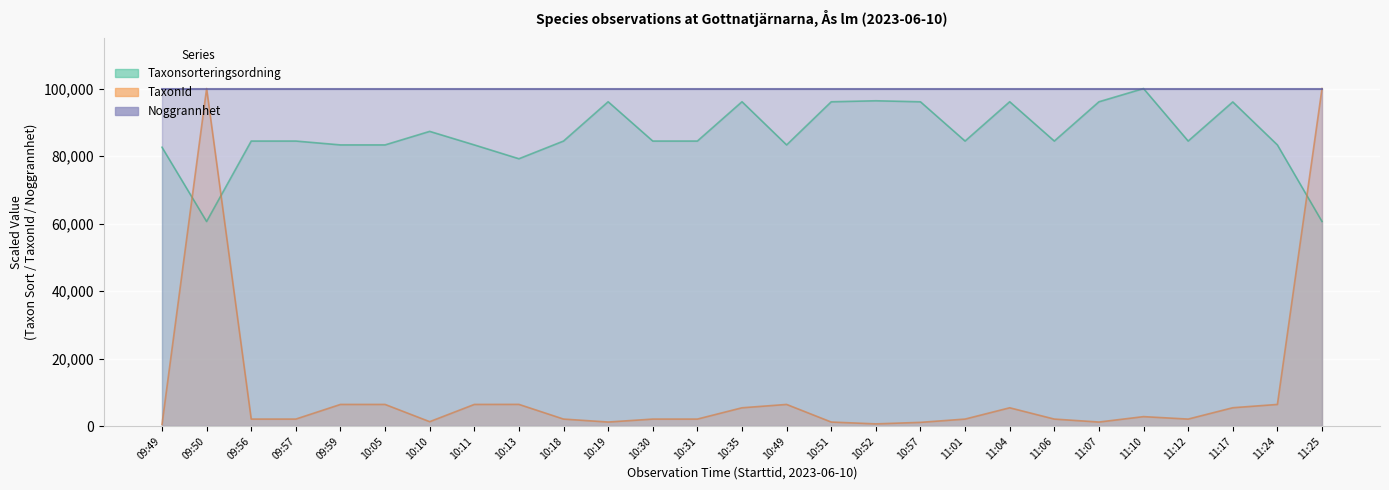

True or false: Taxonsorteringsordning and TaxonId intersect in this chart.

True